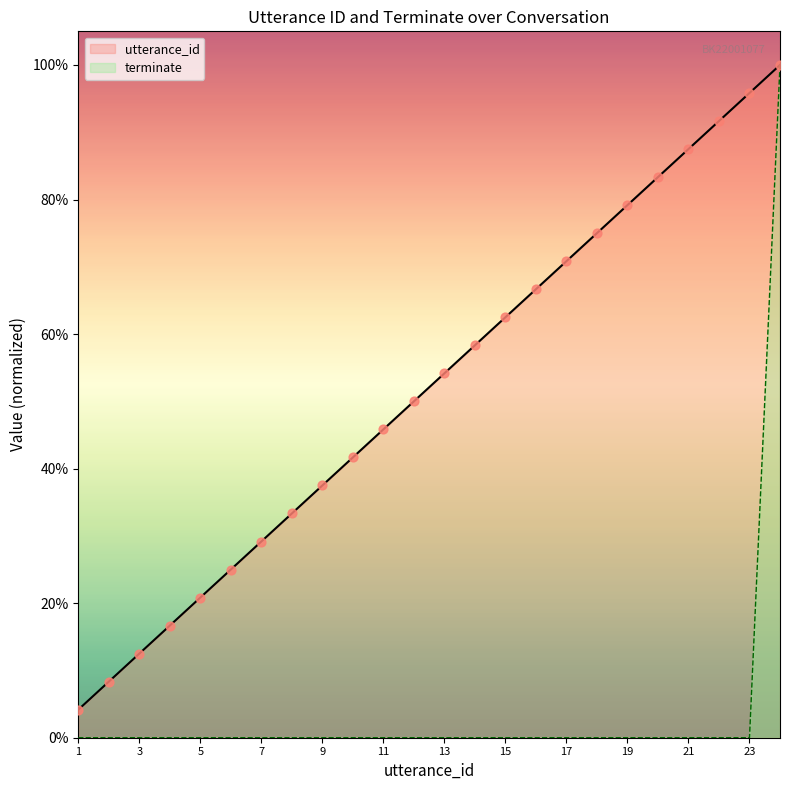

Which series has the largest Y range (max minus min)?

terminate